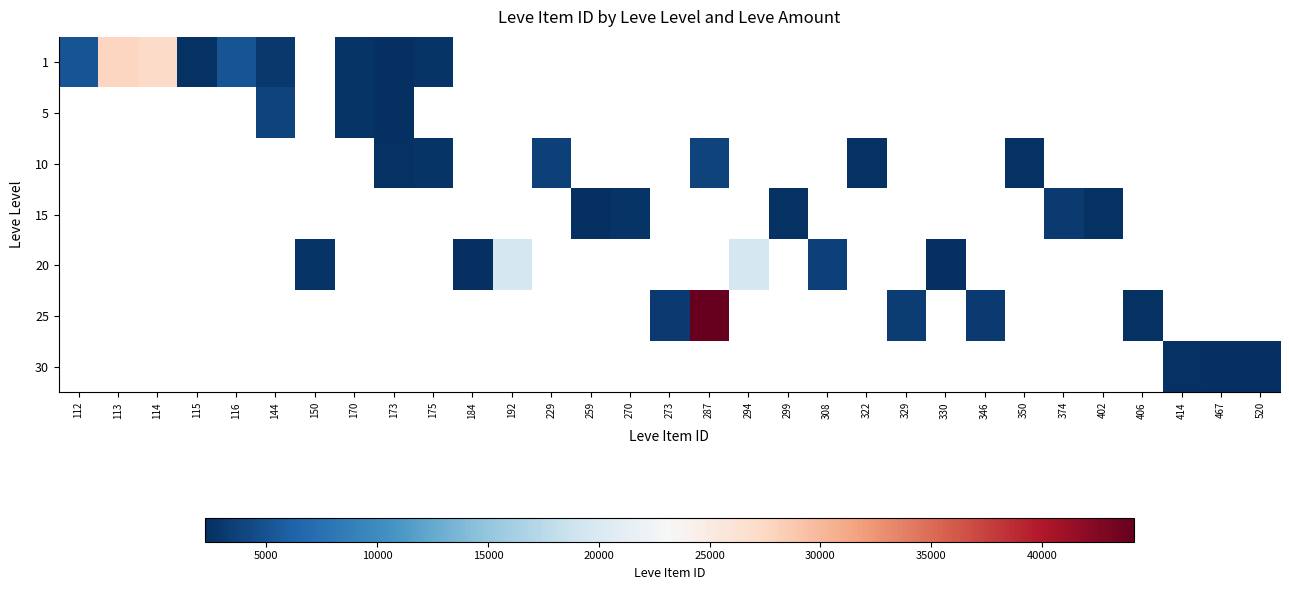

List the labels in order of 30 value, largest first.

112, 113, 114, 115, 116, 144, 150, 170, 173, 175, 184, 192, 229, 259, 270, 273, 287, 294, 299, 308, 322, 329, 330, 346, 350, 374, 402, 406, 414, 467, 520